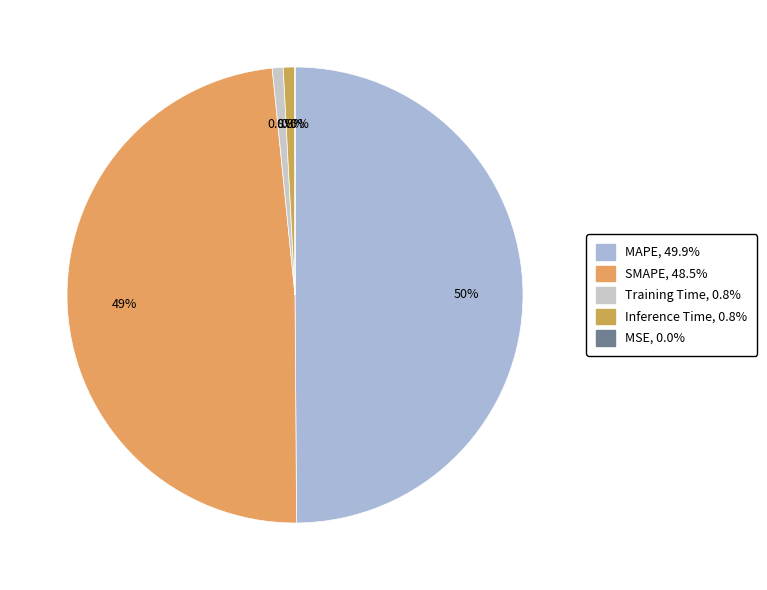

To the nearest percent, what is the difference between the largest and smallest slice percentages?

50%